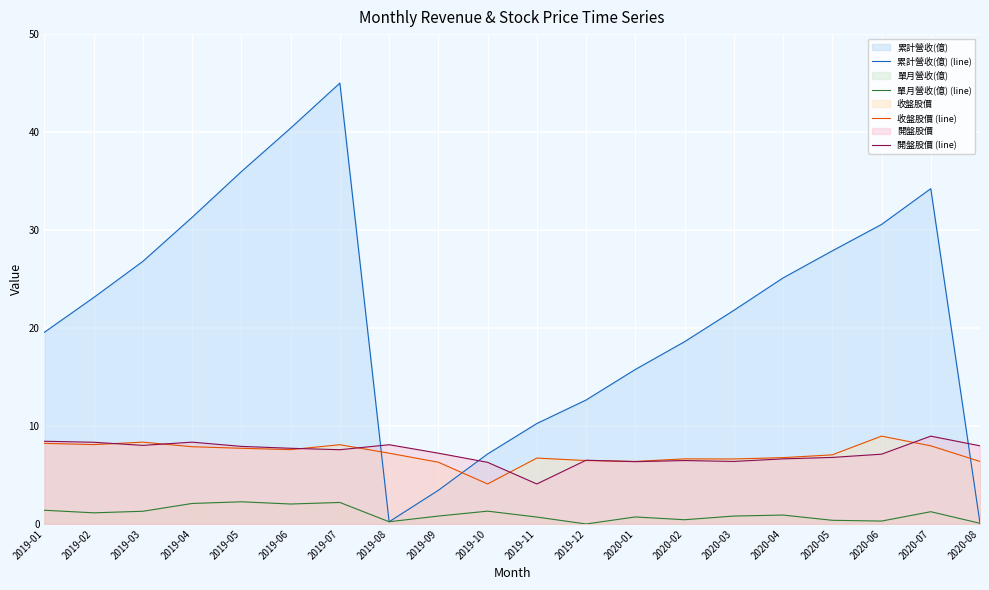

What is the difference between the second highest and second lowest values in the 單月營收(億) (line) series?

2.1